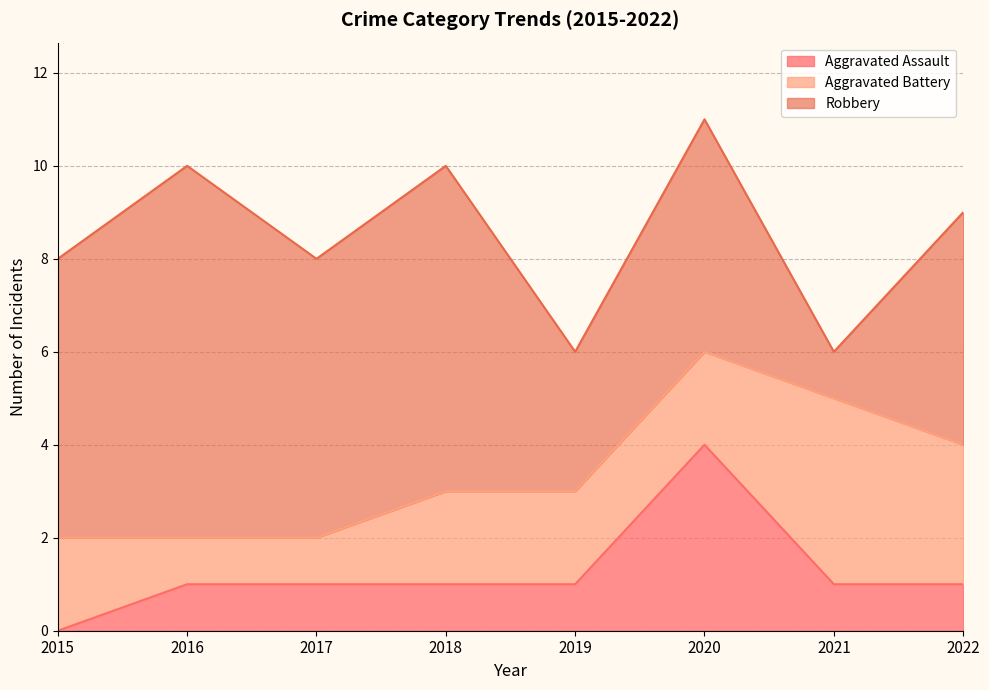

How many interior local peaks does the Aggravated Battery series have?

1